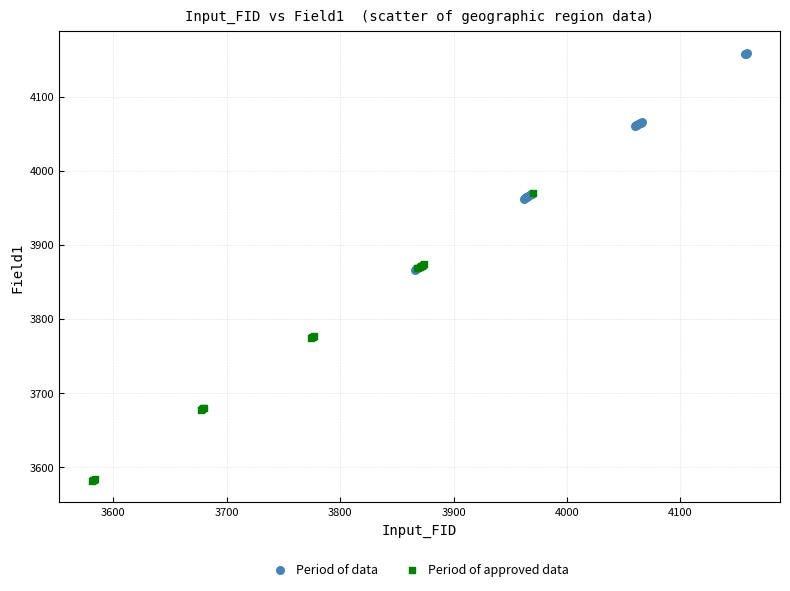

Which series has the widest spread of Y values?

Period of approved data